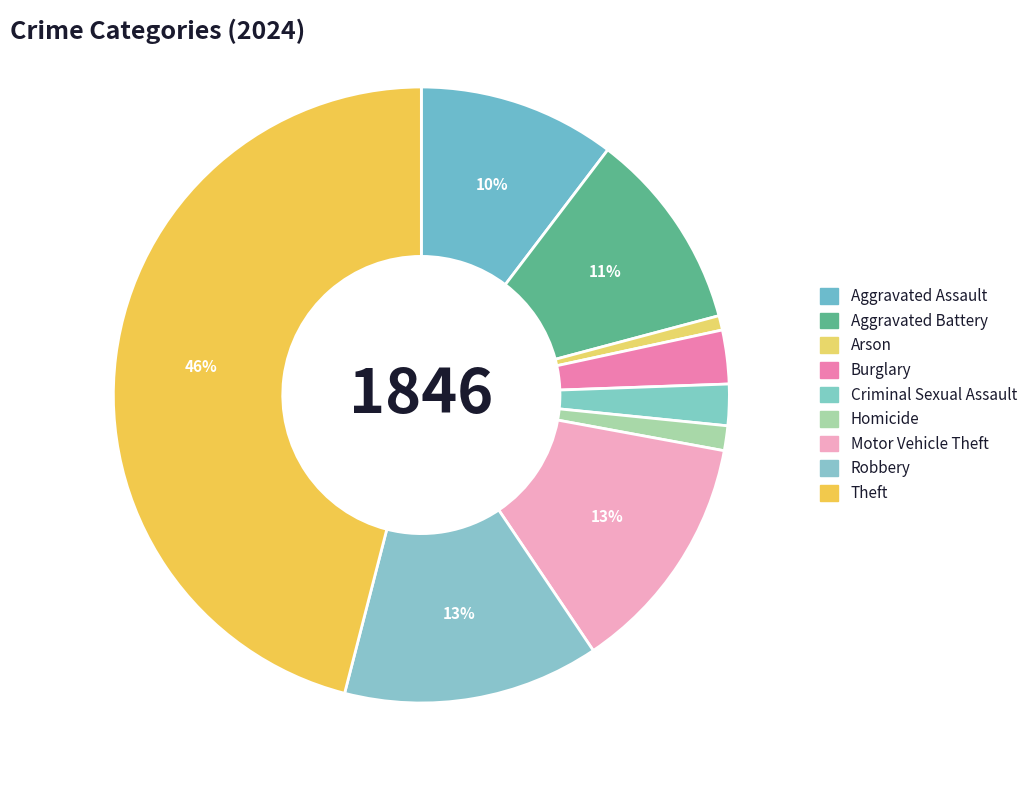

How many segments does this pie chart have?

9